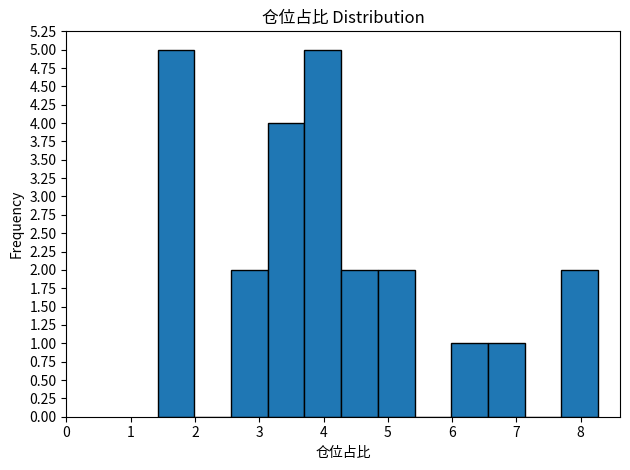

Reading left to right, list every bar in this chart as the range it spans on the x-axis followed by its height. Neither the bar edges nor the heights are printed on the chart, so give them approximately, as read against the axes.

1.4 to 2.0: 5
2.0 to 2.6: 0
2.6 to 3.1: 2
3.1 to 3.7: 4
3.7 to 4.3: 5
4.3 to 4.8: 2
4.8 to 5.4: 2
5.4 to 6.0: 0
6.0 to 6.6: 1
6.6 to 7.1: 1
7.1 to 7.7: 0
7.7 to 8.3: 2